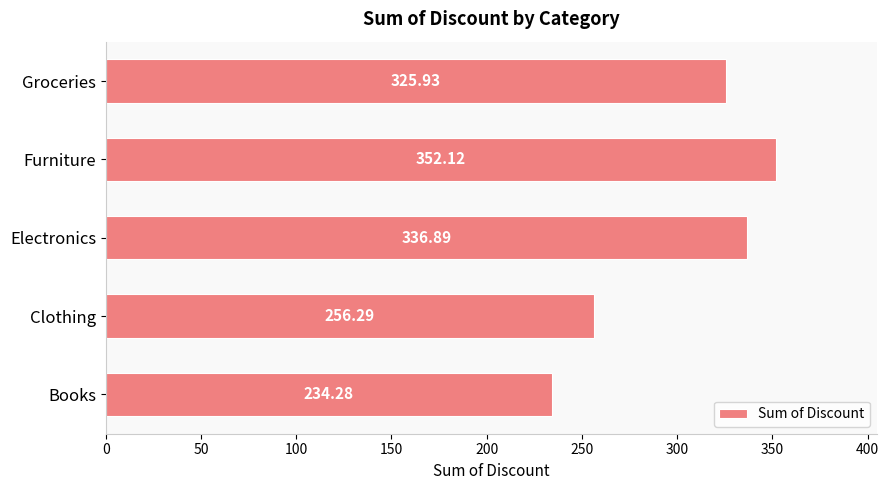

What is the change in value from Electronics to Groceries?

-11.0